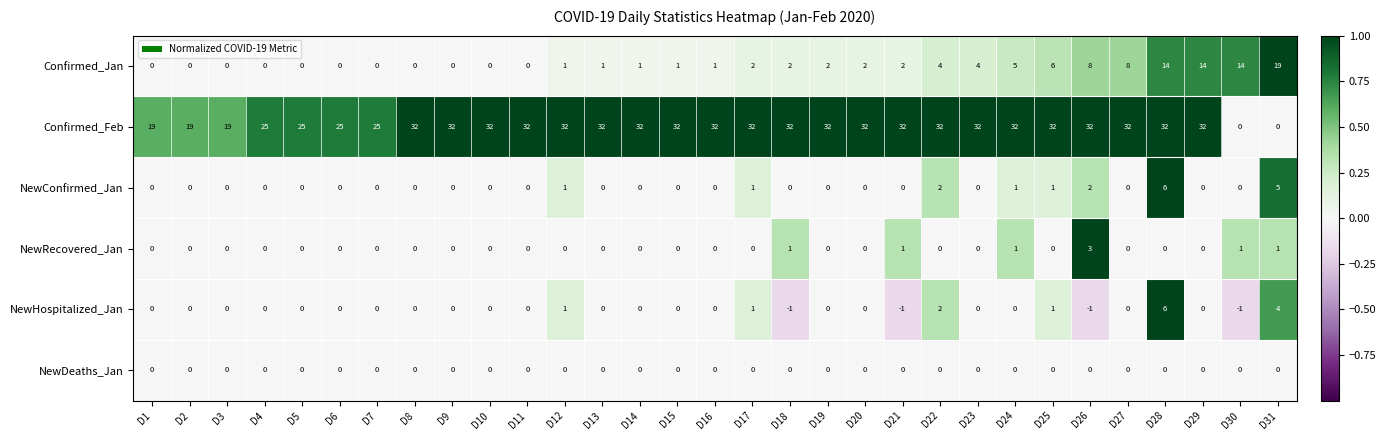

Which series has the largest total across all categories?

Confirmed_Feb